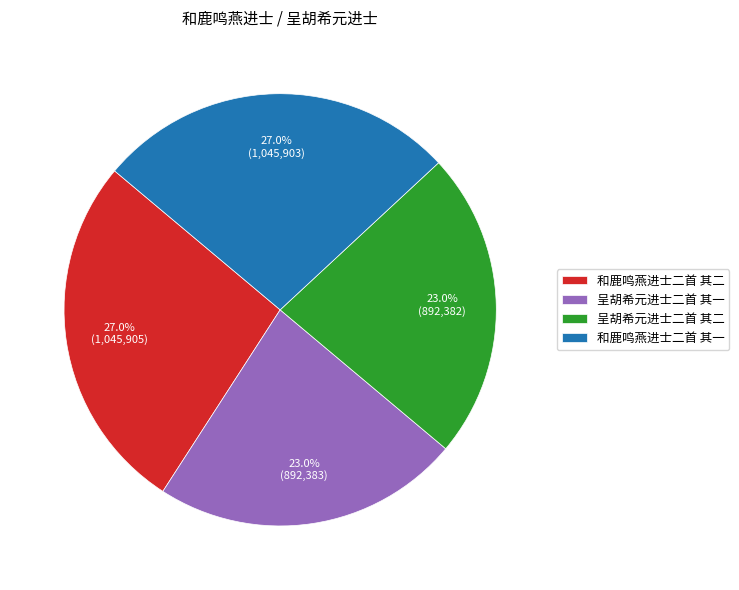

Is 呈胡希元进士二首 其一 the majority of the pie?

No